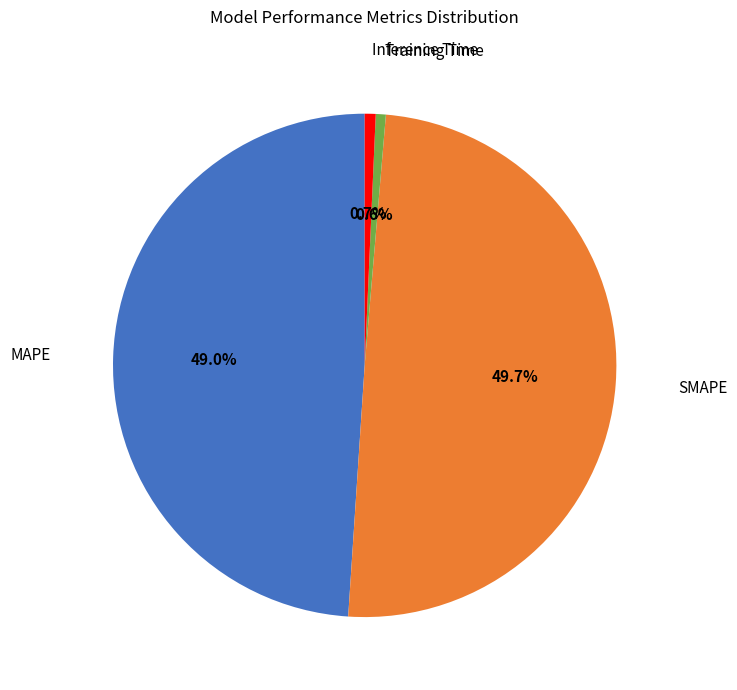

Is there any slice that represents more than half of the pie?

No